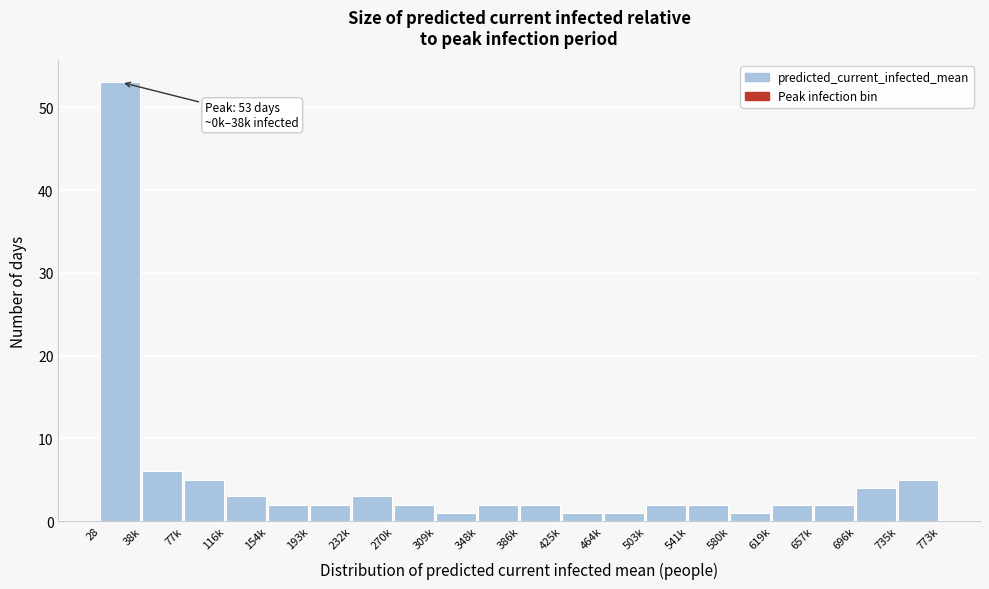

Reading left to right, list all the values displayed in this chart.

53	6	5	3	2	2	3	2	1	2	2	1	1	2	2	1	2	2	4	5